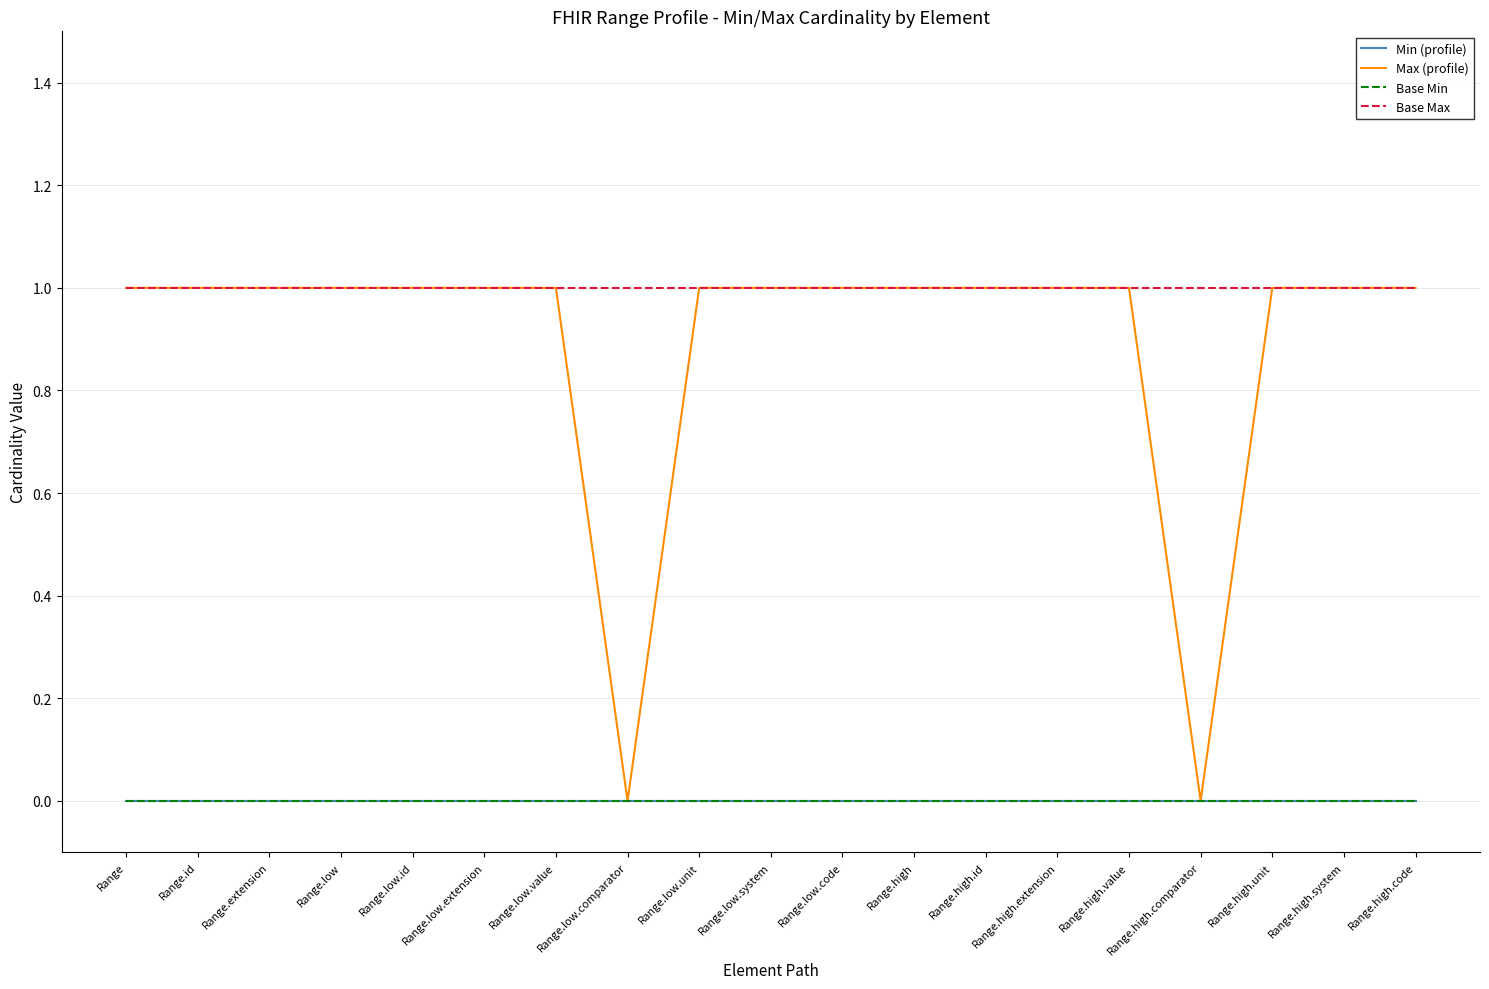

Does the chart have visible grid lines?

Yes